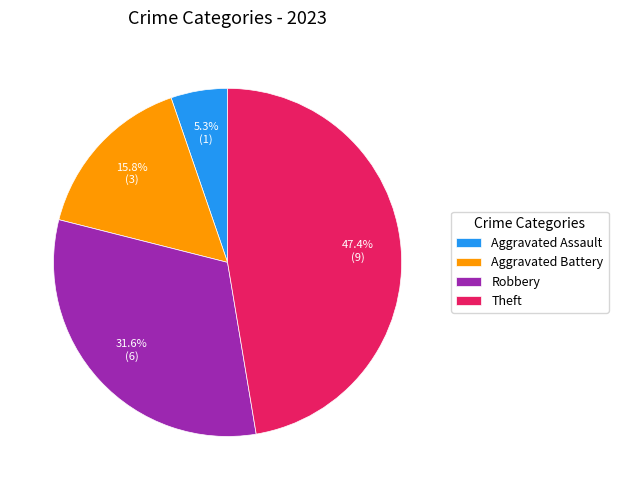

Does Robbery account for over 50% of the chart?

No